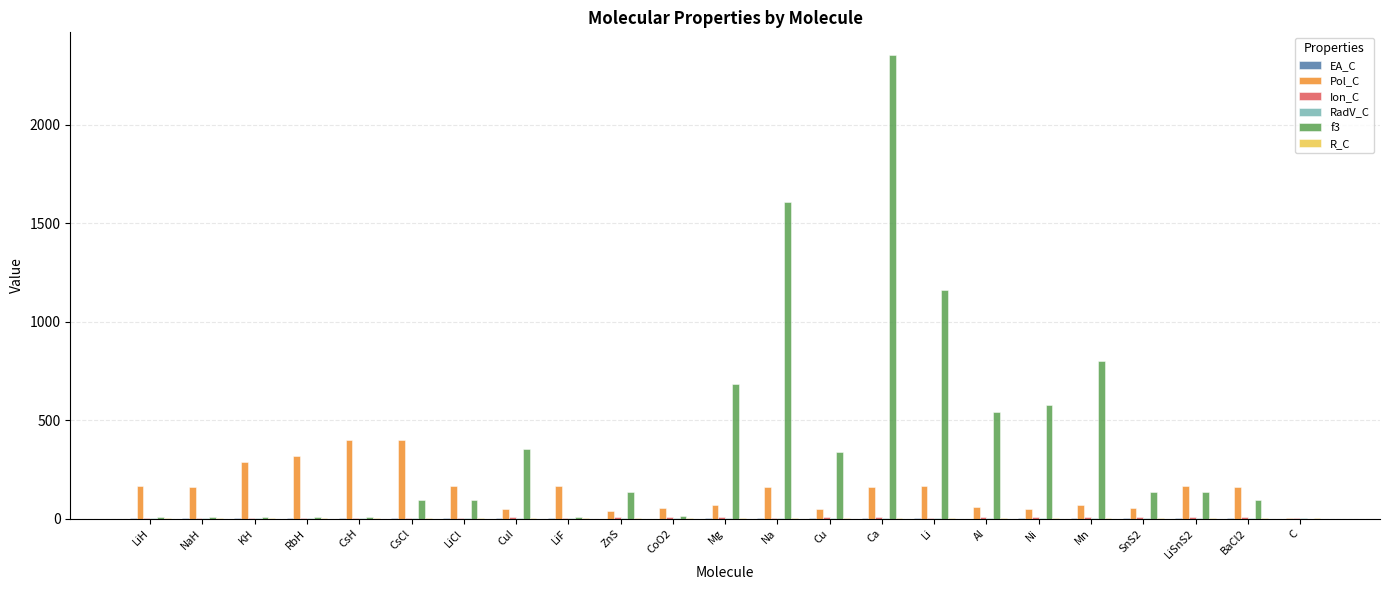

Which series has the largest total across all categories?

f3